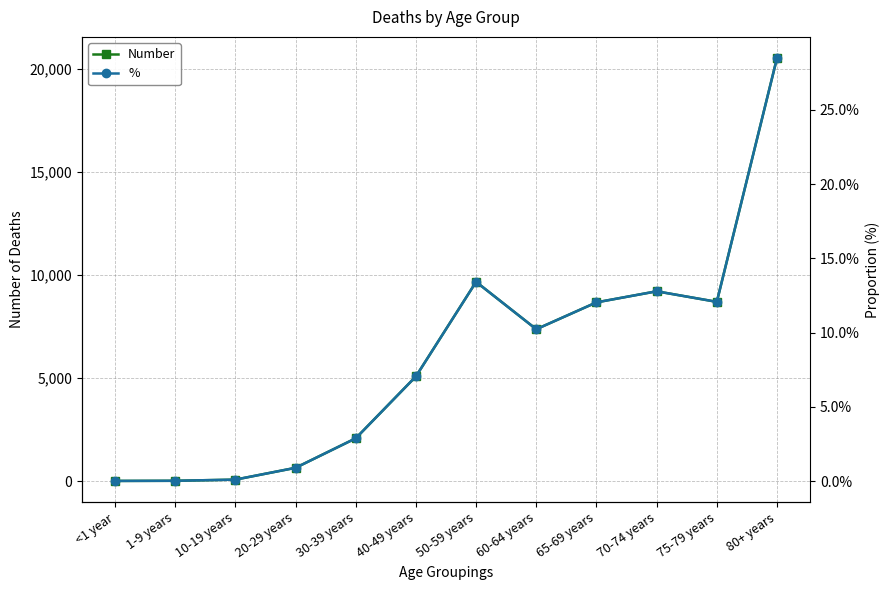

Which category has the lowest value across all series?

<1 year